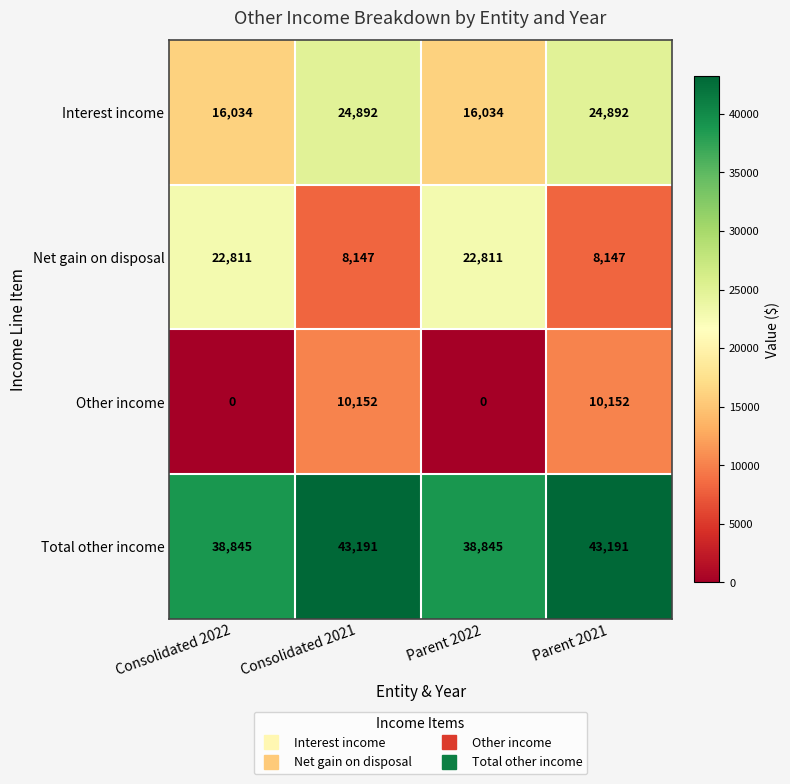

Which series has the largest range (max minus min)?

Net gain on disposal